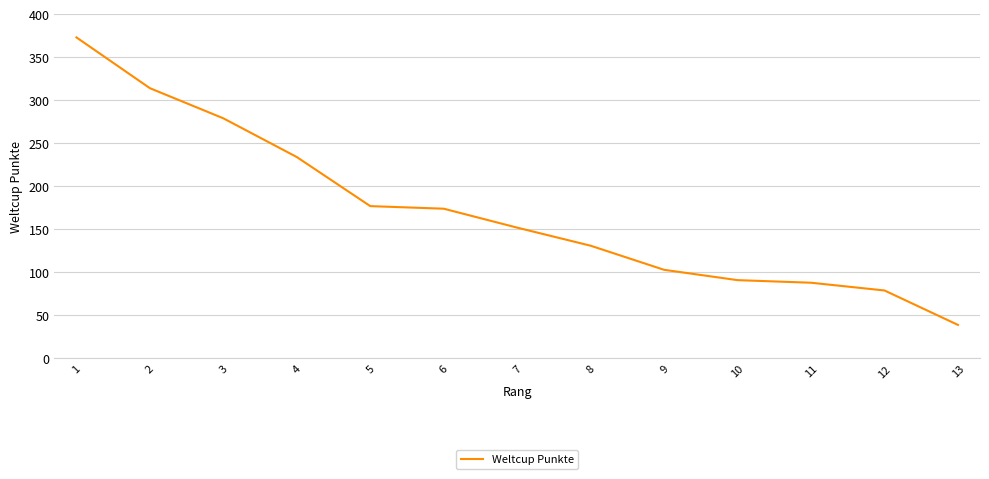

True or false: the data has more than 1 interior local peaks.

False